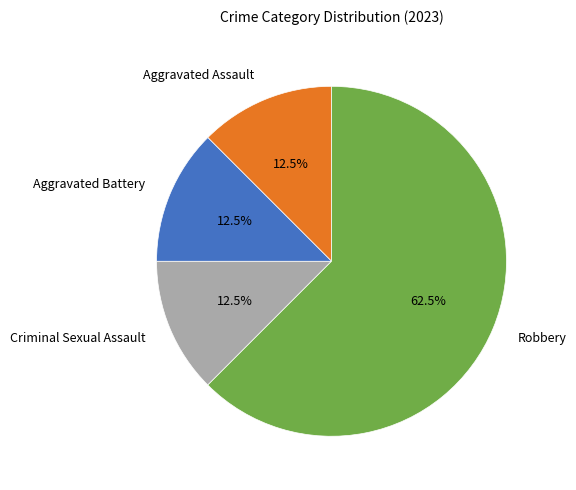

Approximately how many times larger is the value at Robbery compared to Criminal Sexual Assault?

5.0